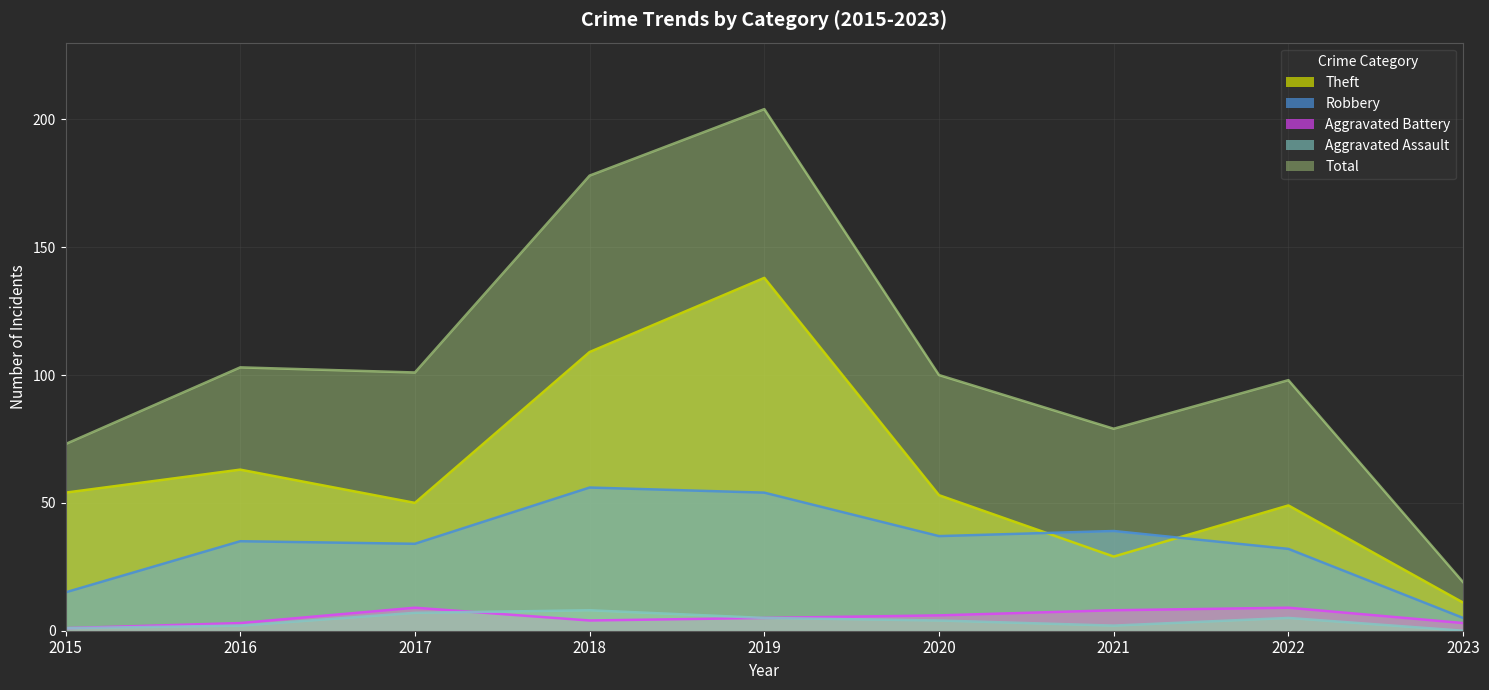

How many lines are shown in the chart?

5